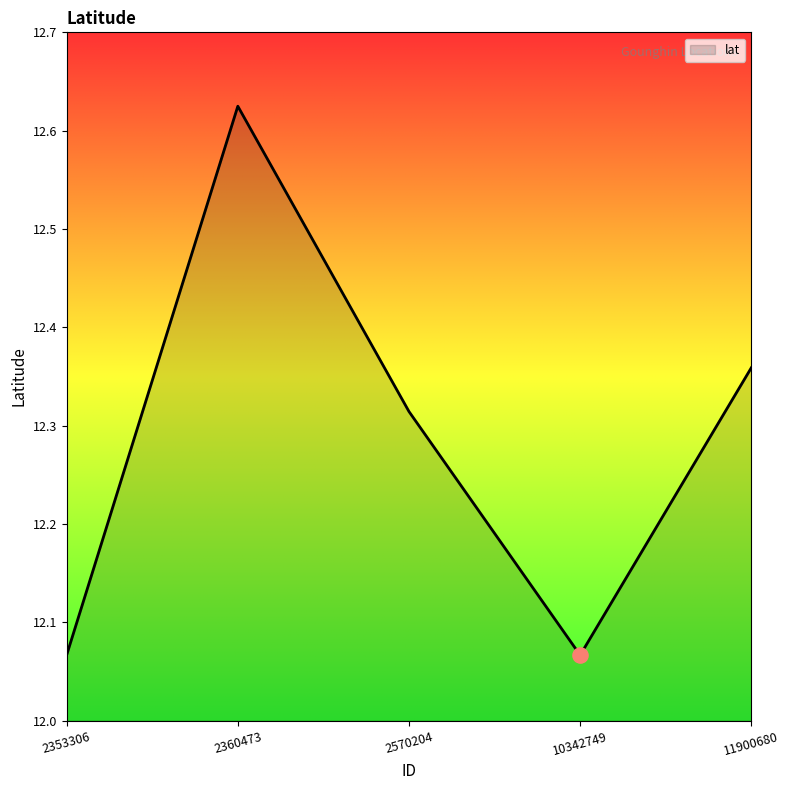

What is the change in value from 2570204 to 10342749?

-0.2